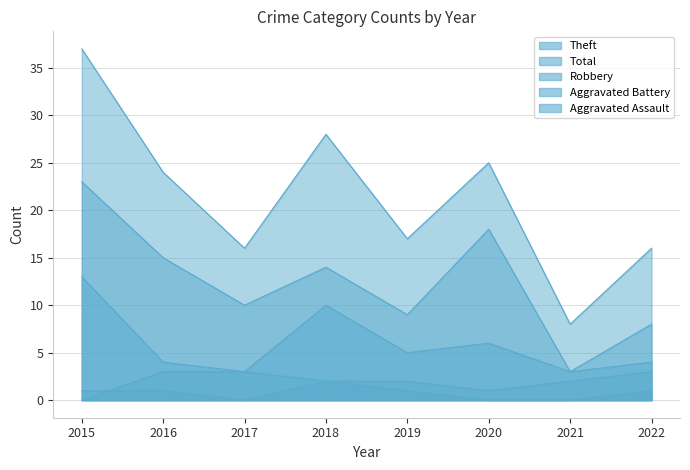

What is the sum of all Theft values?

100